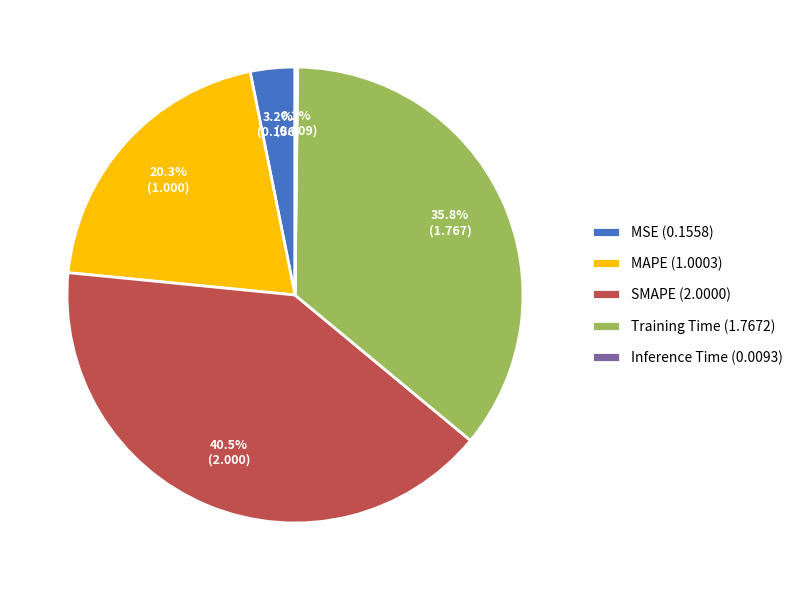

Does Training Time (1.7672) account for over 50% of the chart?

No